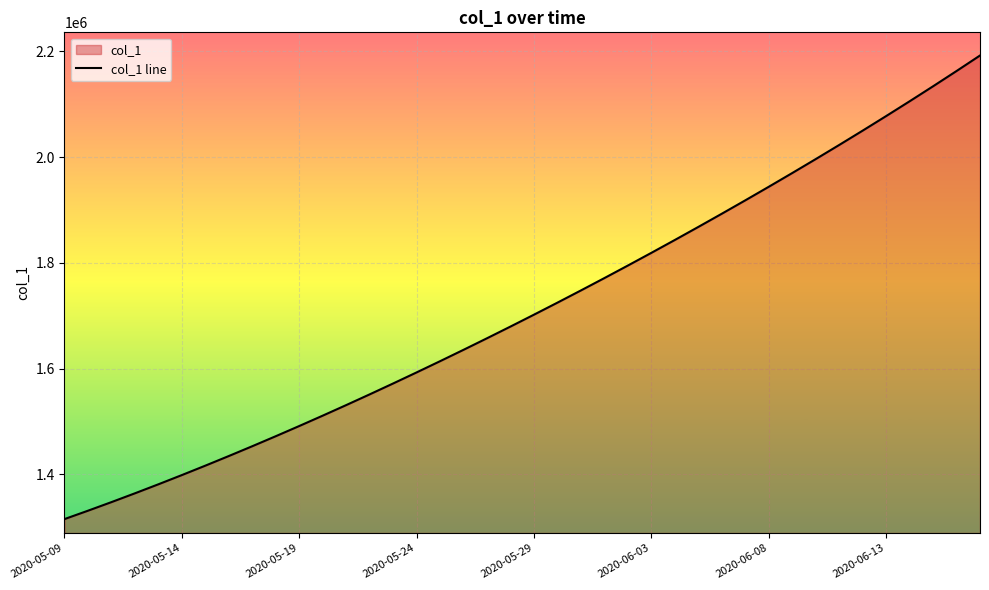

What is the maximum value shown in the chart?

2192182.0